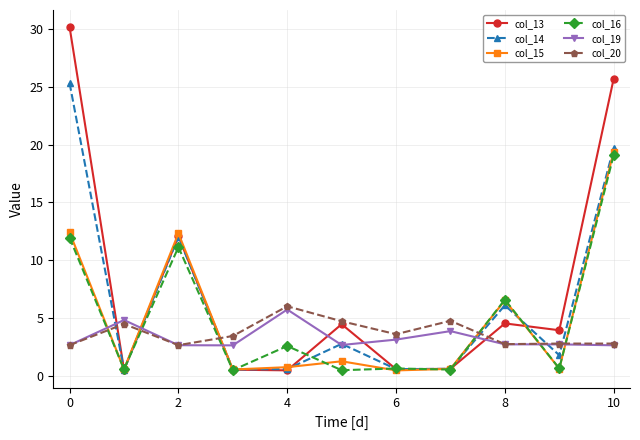

True or false: col_19 and col_13 intersect in this chart.

True